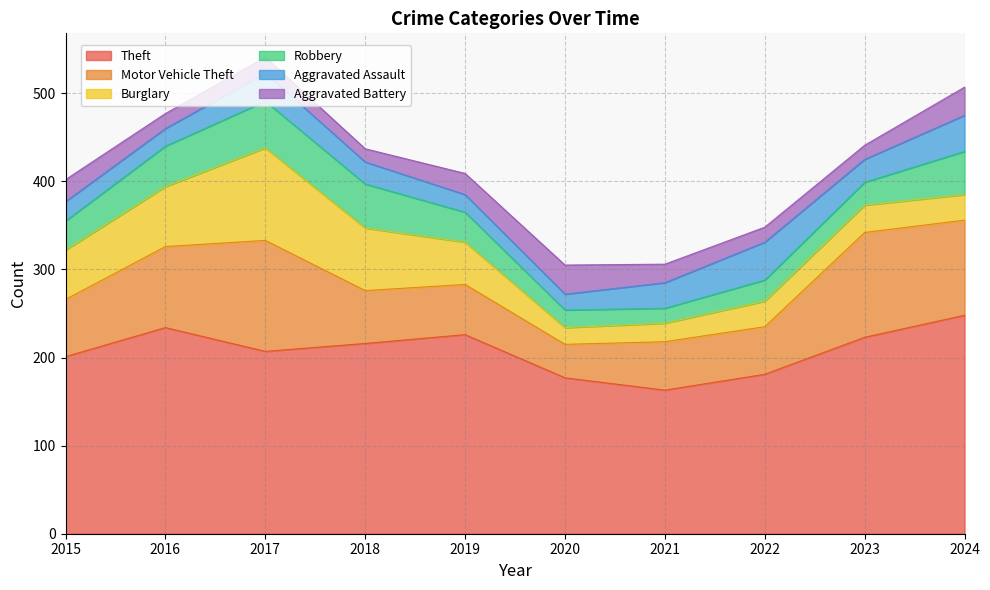

What is the greatest value displayed?

248